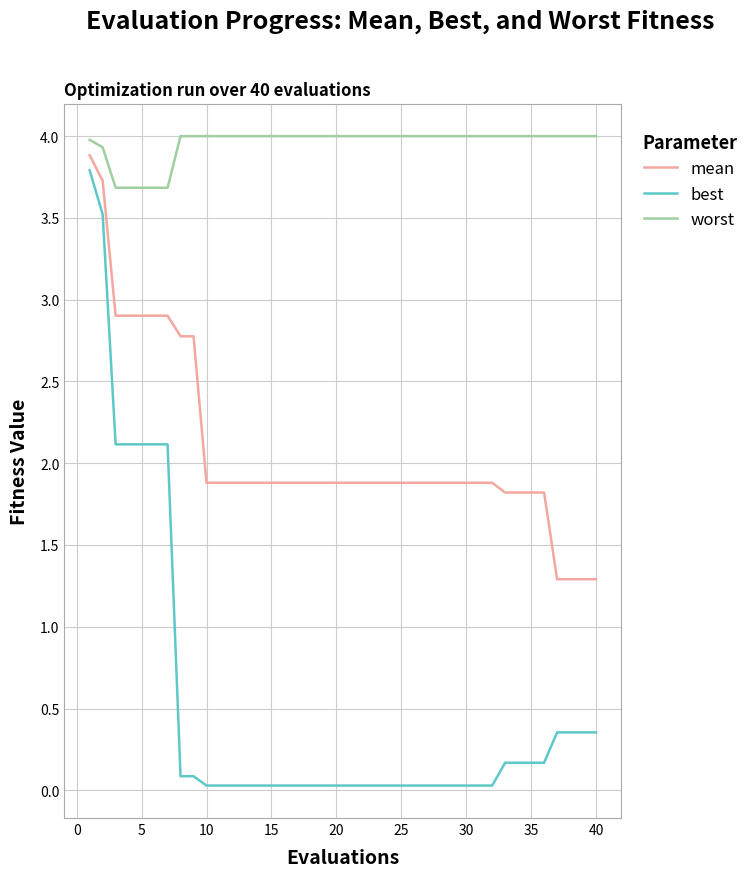

What is the highest value of the best series?

3.8